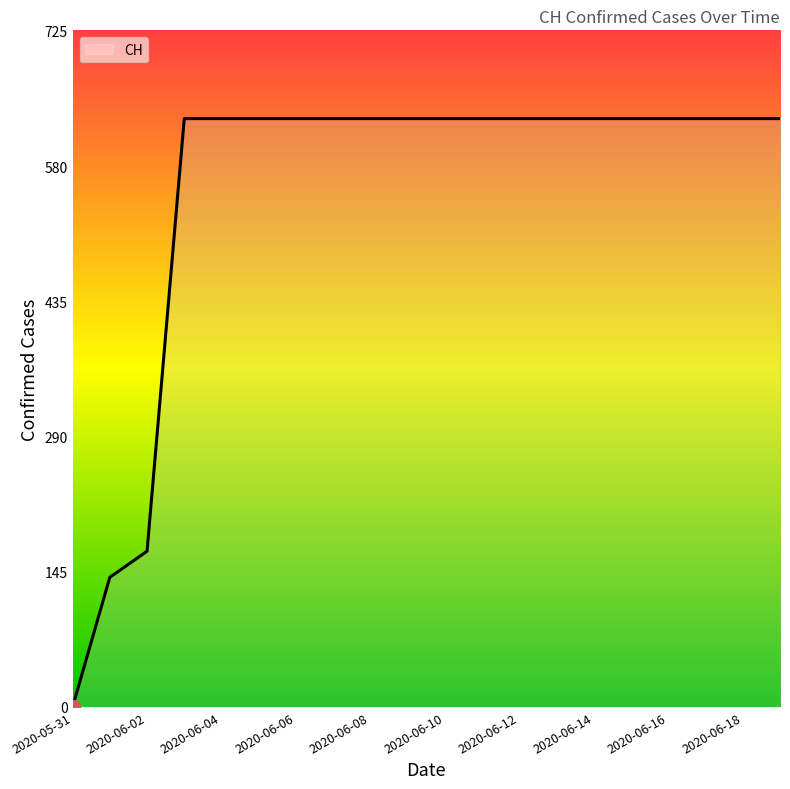

What is the greatest value displayed?

631